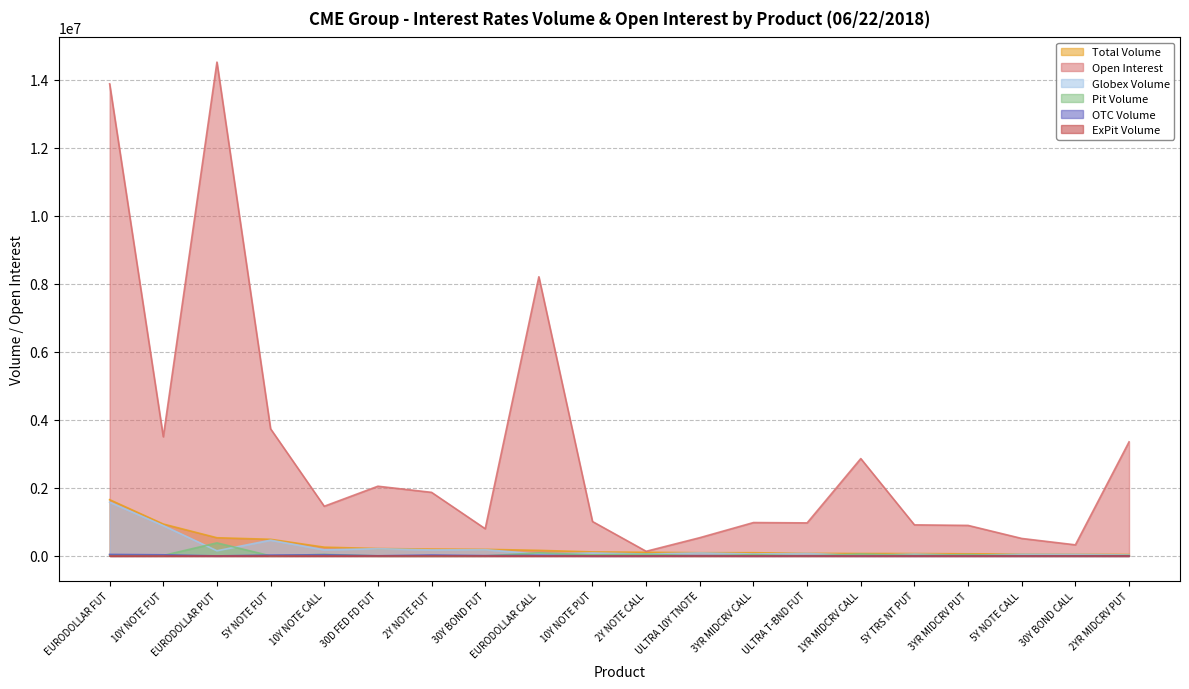

Reading left to right, extract all data points from this chart.

Total Volume: 1654270	937383	534079	488638	256963	216910	201505	193554	163111	117797	106682	94450	94025	74233	70825	68813	61439	56941	50524	41117
Open Interest: 13886507	3504022	14524580	3737971	1460580	2049723	1869569	799600	8210475	1011142	135753	536408	981269	971241	2862879	913275	897194	513475	325695	3354315
Globex Volume: 1581590	891256	151079	463100	177338	212910	175946	183630	53311	86800	55173	87482	56965	71456	15355	52253	22039	49947	46040	27467
Pit Volume: 28617	13278	383000	1489	44835	0	75	1410	90800	30997	51509	0	37060	0	55470	16560	39400	6994	4484	13650
OTC Volume: 44063	32849	0	24049	34790	4000	25484	8514	19000	0	0	6968	0	2777	0	0	0	0	0	0